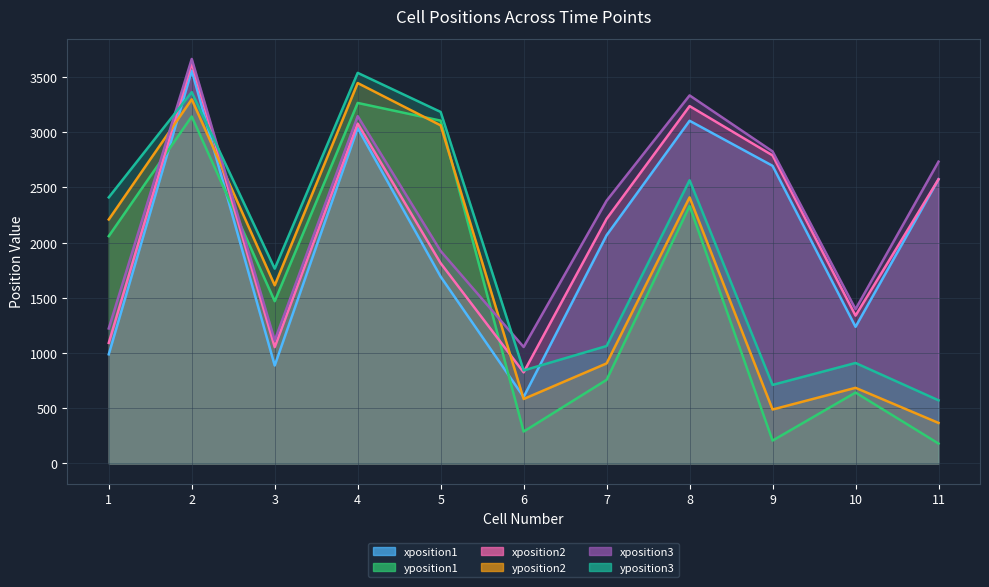

What is the value of the xposition1 point at the 9th from the left?

2695.8